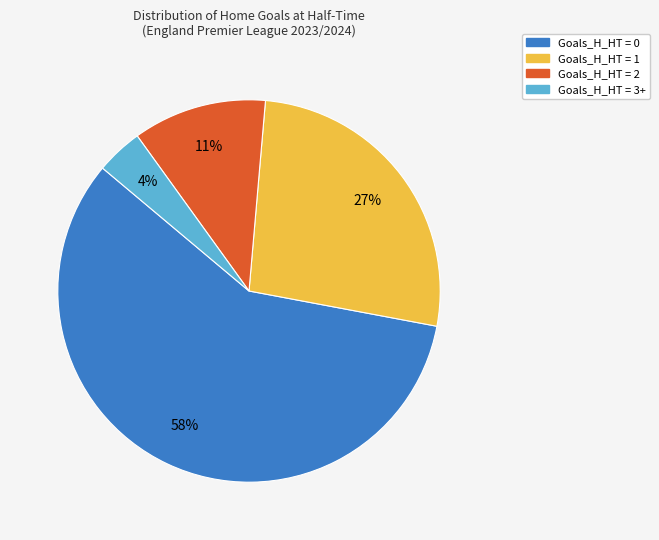

Is it true that Goals_H_HT = 3+ is 4% of the pie?

True